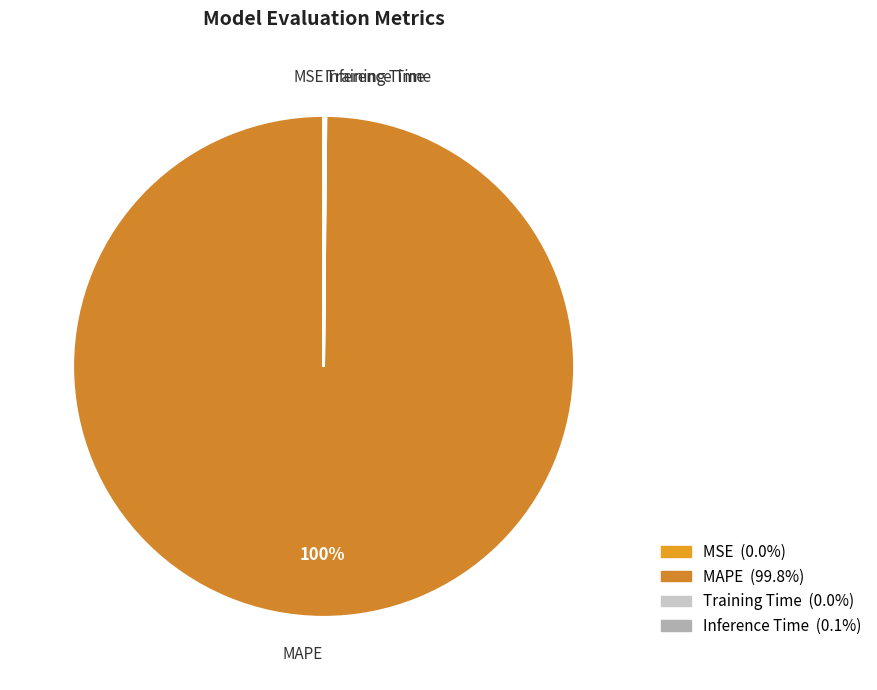

Which slice represents more than half of the pie?

MAPE